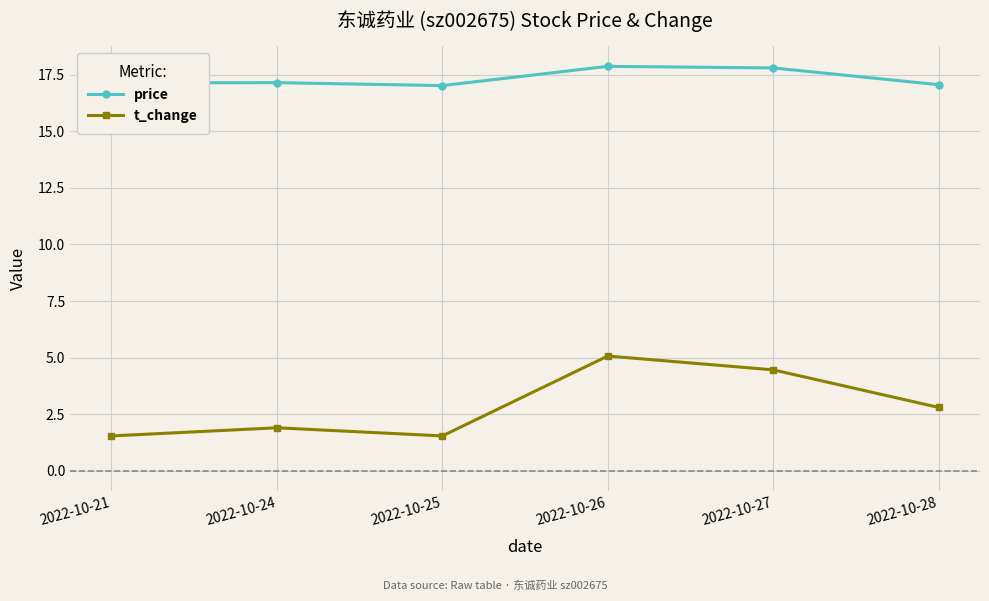

How many distinct data groups are displayed?

2